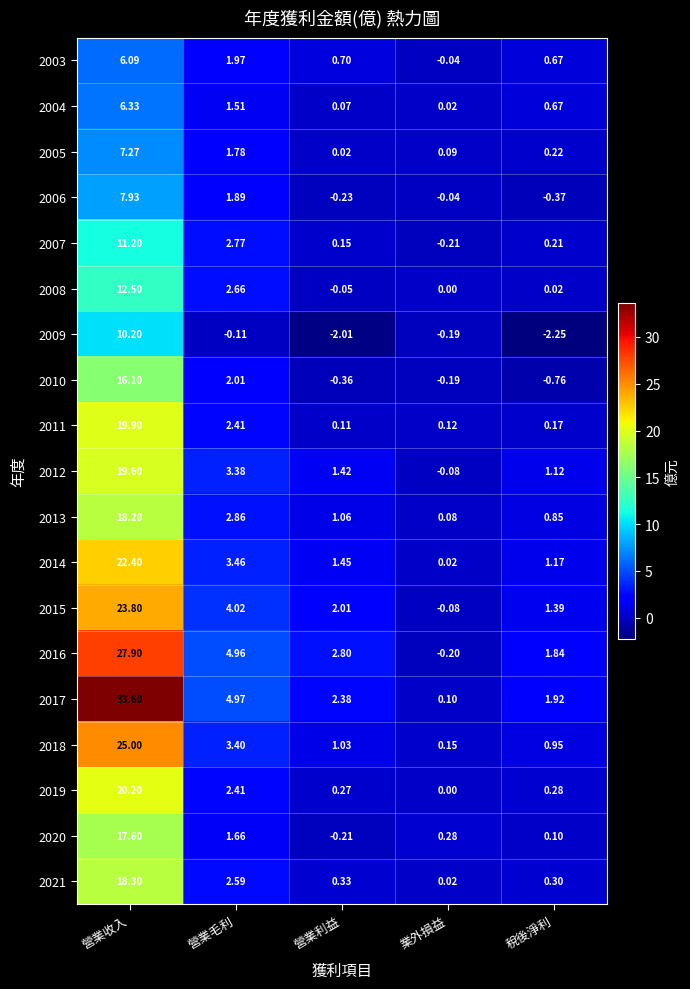

Which category has the highest value across all series?

營業收入